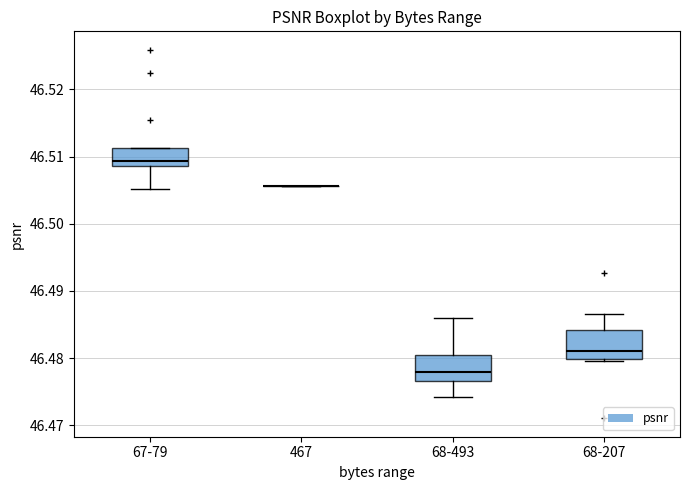

Reading left to right, read every box against the y-axis: the position of its median line, the range the box covers, and the ends of its whiskers. The values are not printed on the chart, so give them approximately, as read against the axis.

67-79: median 46.509 (just above the box's lower edge), box 46.509 to 46.511, whiskers 46.505 to 46.511
467: box collapsed to a line at 46.506, whiskers 46.506 to 46.506
68-493: median 46.478, box 46.477 to 46.481, whiskers 46.474 to 46.486
68-207: median 46.481, box 46.480 to 46.484, whiskers 46.480 to 46.487